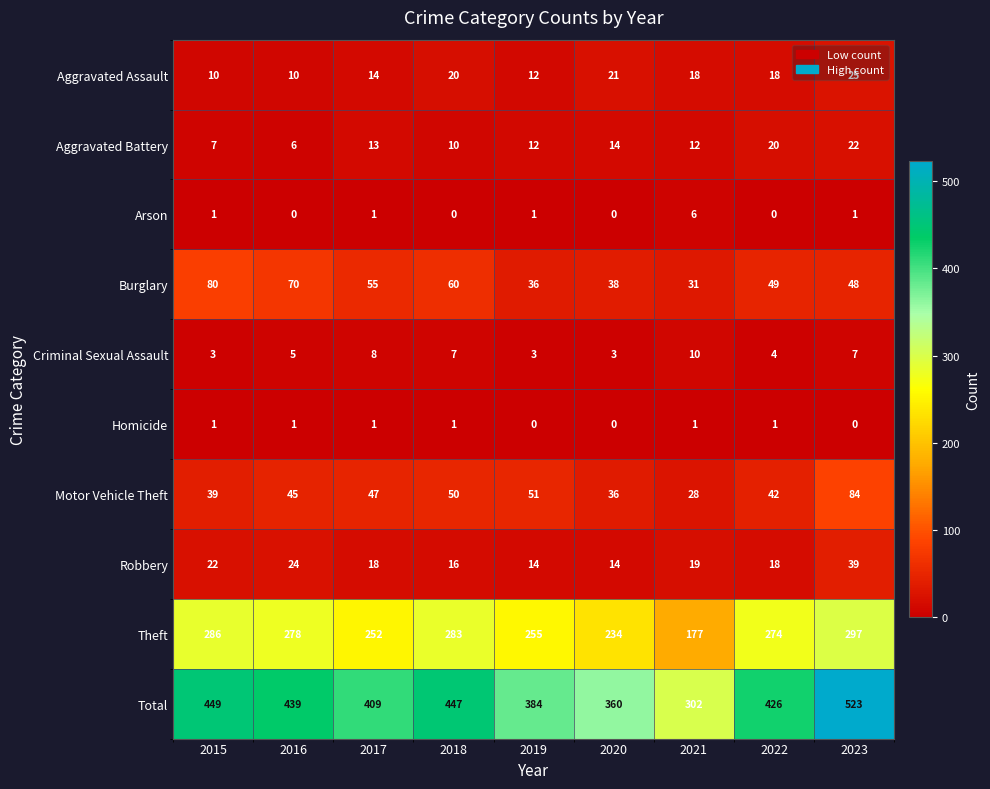

Which label corresponds to the largest value in the chart?

2023